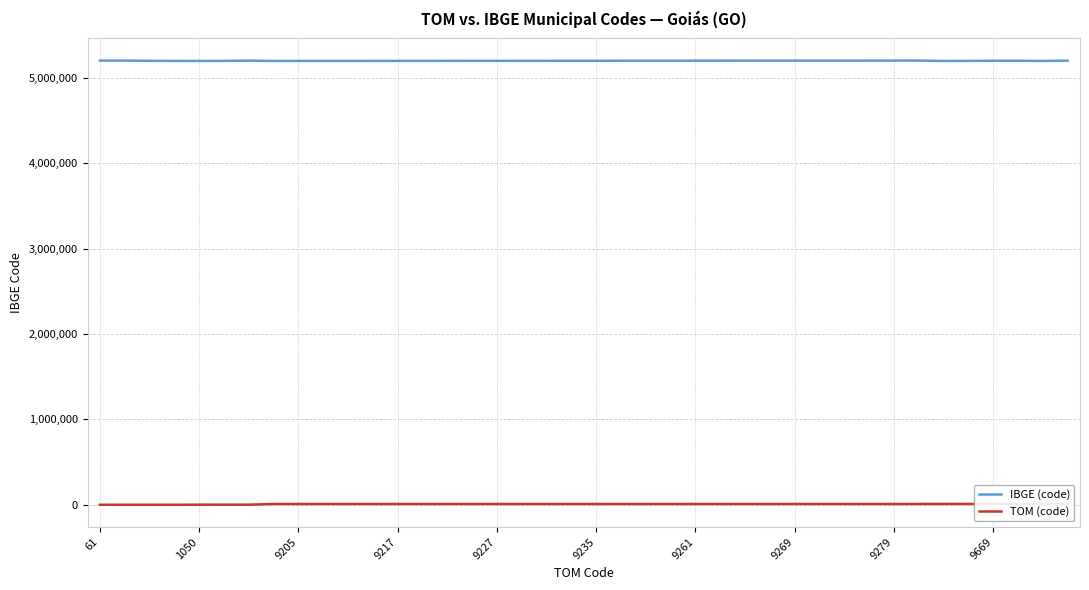

Does the chart have visible grid lines?

Yes